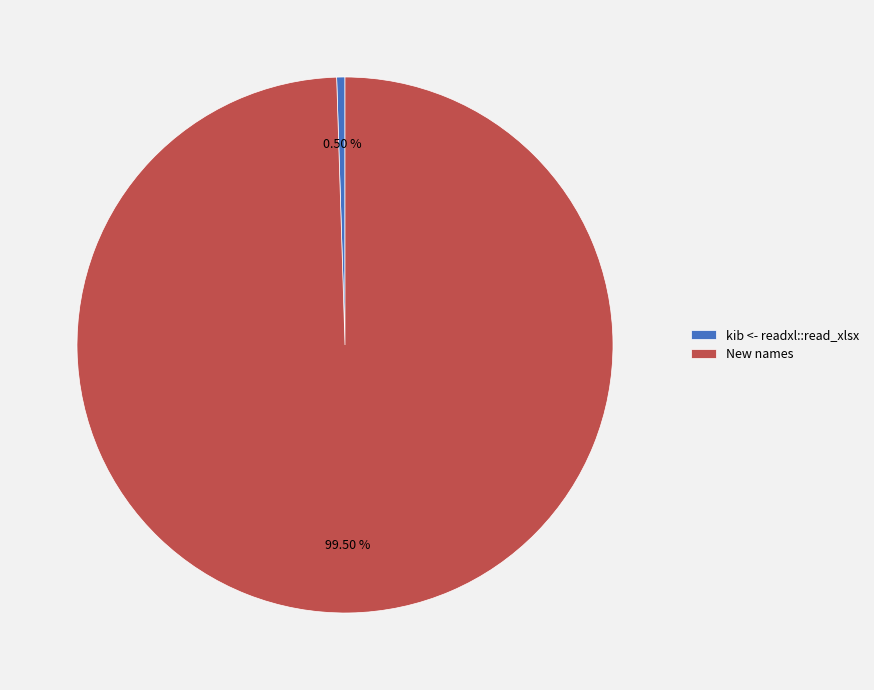

What is the largest slice in the pie chart?

New names